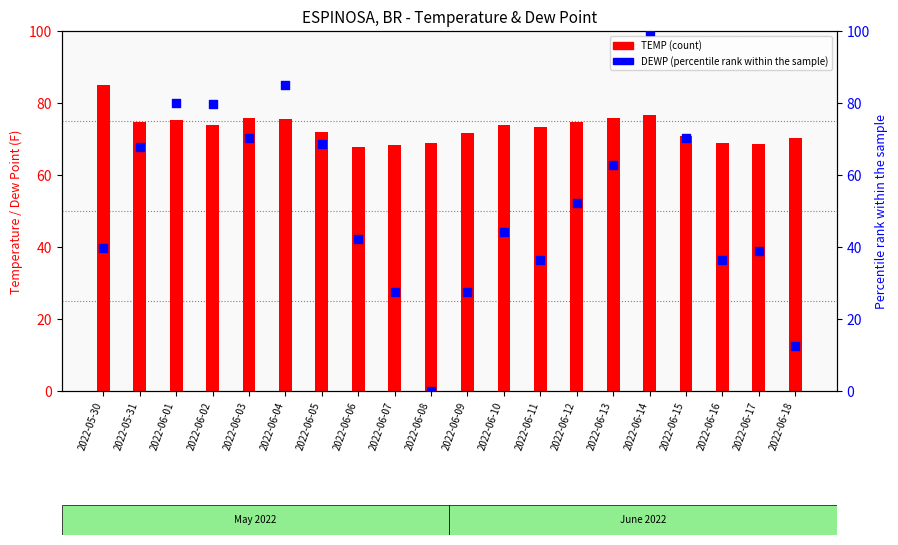

Which series contains the highest Y value?

DEWP (percentile rank)